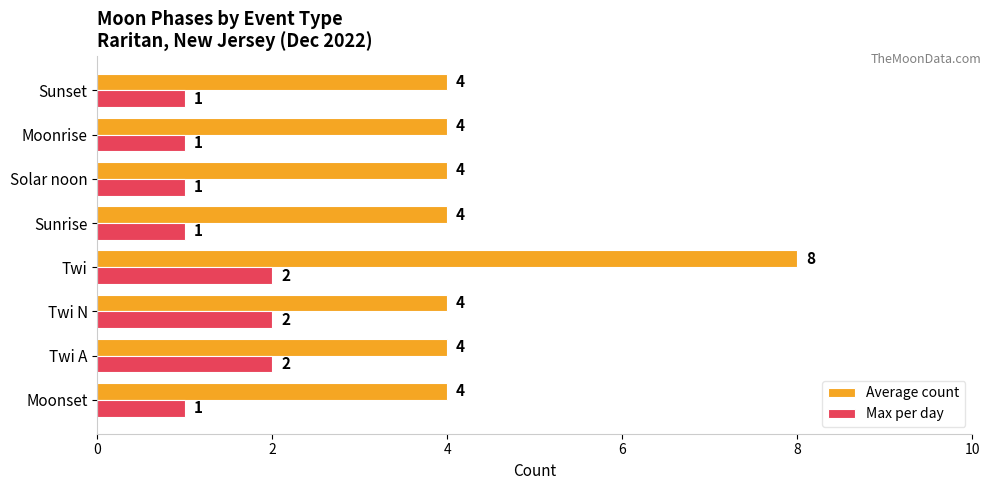

The Average count series shows 1 at Moonrise. True or false?

False